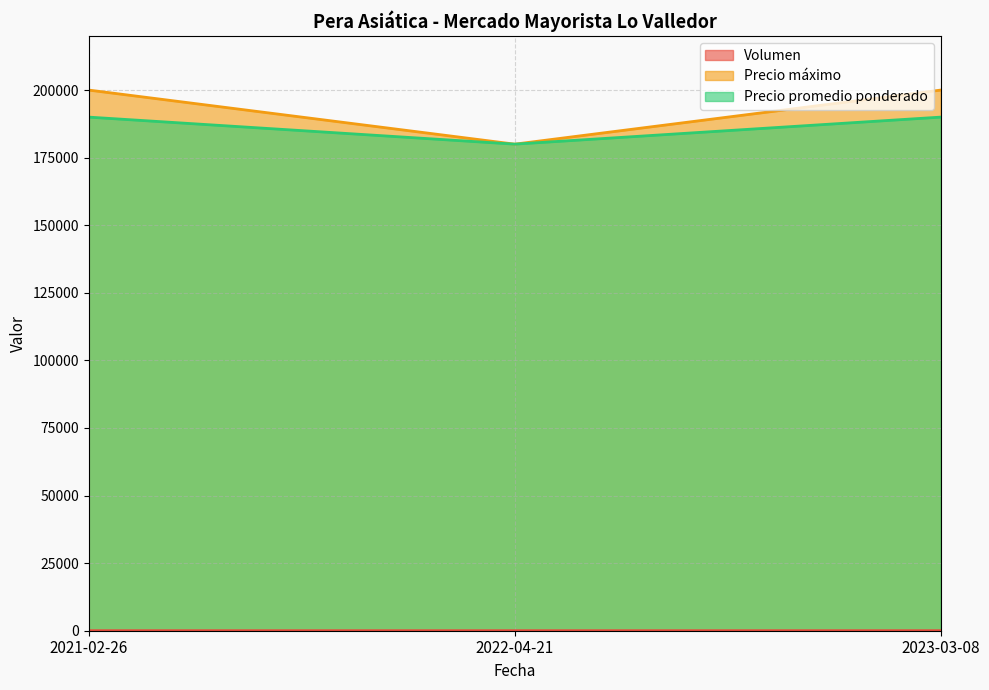

Reading right to left, extract all data points from this chart.

Volumen: 2023-03-08=14	2022-04-21=8	2021-02-26=12
Precio máximo: 2023-03-08=200000	2022-04-21=180000	2021-02-26=200000
Precio promedio ponderado: 2023-03-08=190000	2022-04-21=180000	2021-02-26=190000